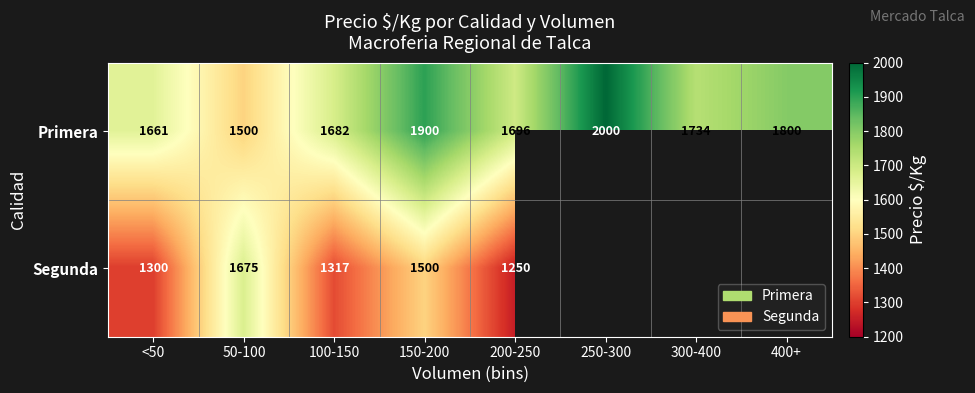

The value of Segunda at 200-250 is 785. True or false?

False